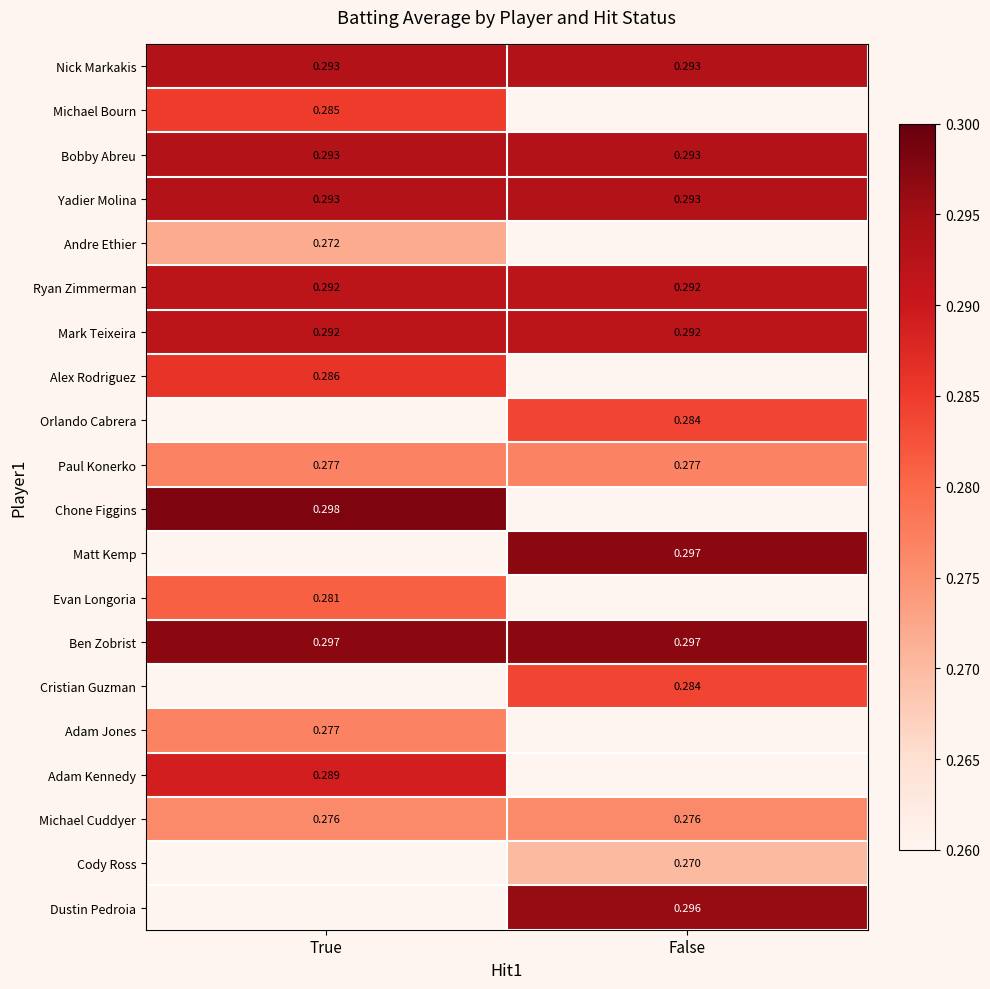

Is the value of Cristian Guzman at False greater than the value of Adam Jones at True?

Yes